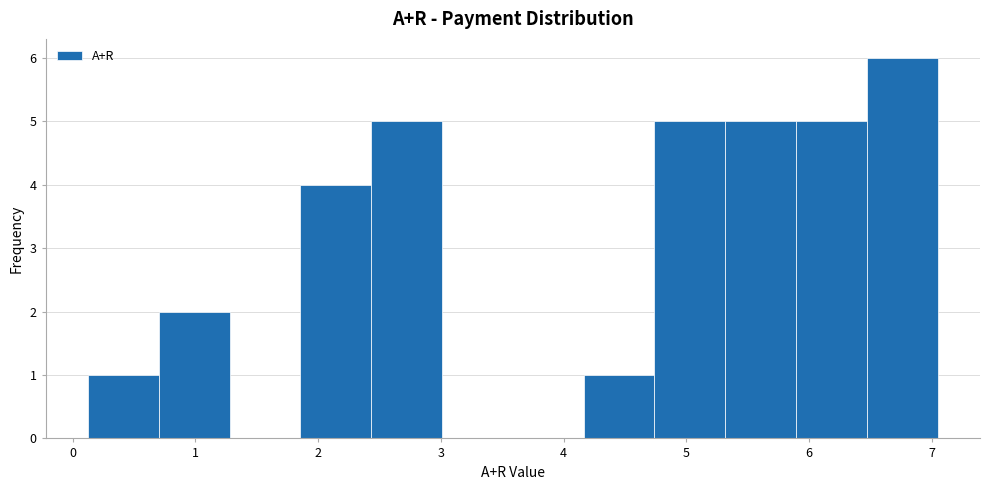

What is the height of the bar covering 1.9 to 2.4 on the x-axis? Neither the bar edges nor the heights are printed on the chart, so give them approximately, as read against the axes.

4